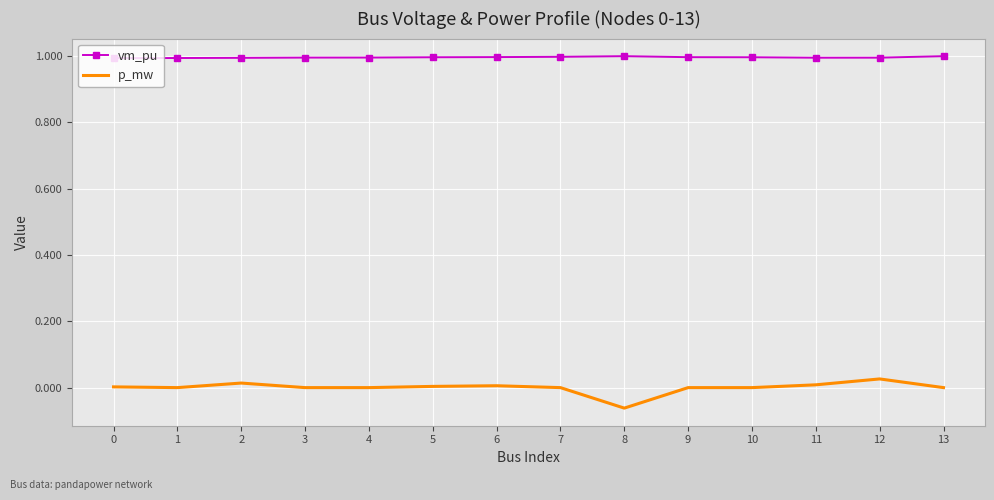

Which series has the widest spread of values?

p_mw